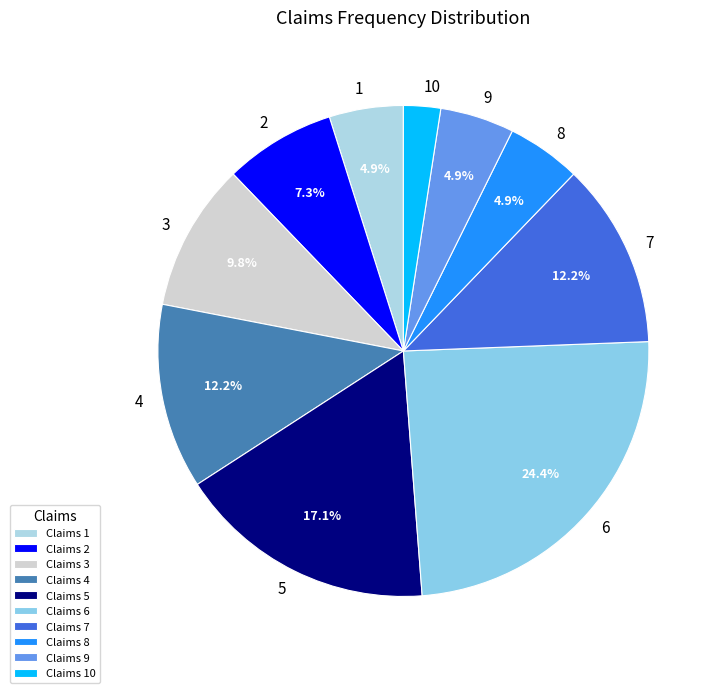

Which slice is the smallest?

Claims 10